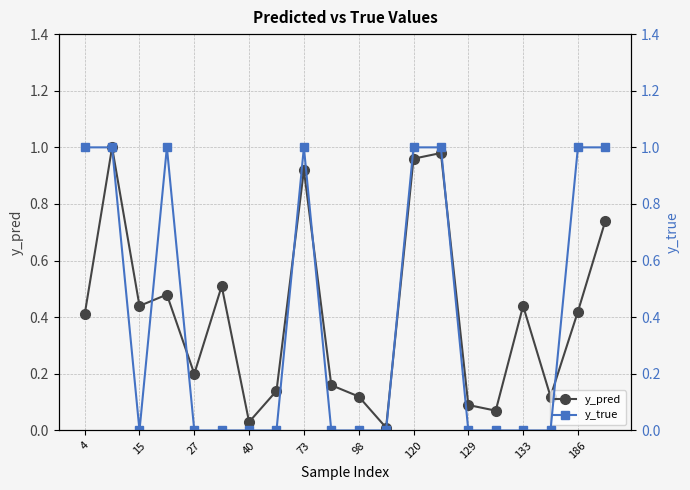

Which series has the largest total across all categories?

y_pred